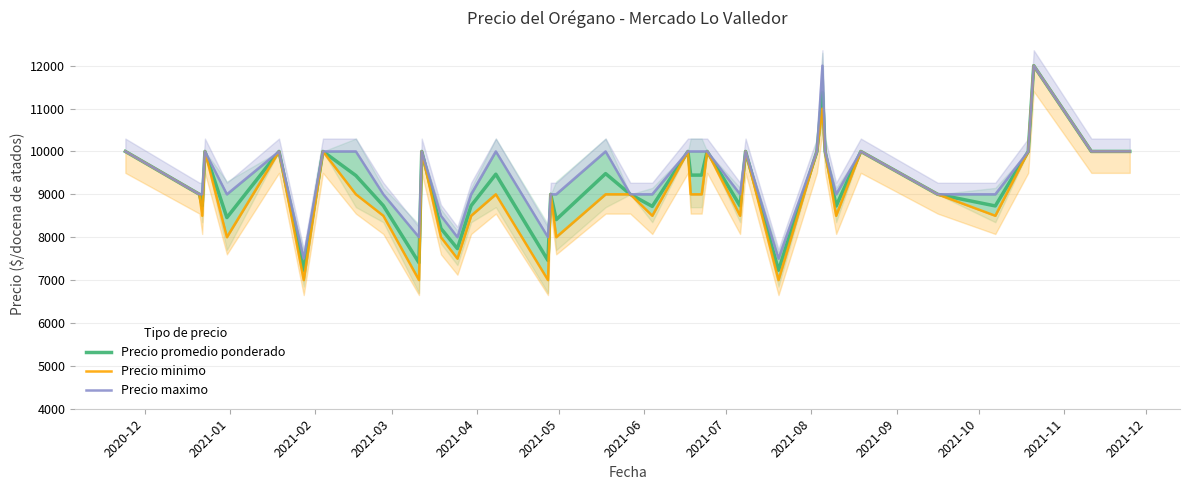

What is the lowest value of the Precio promedio ponderado series?

7229